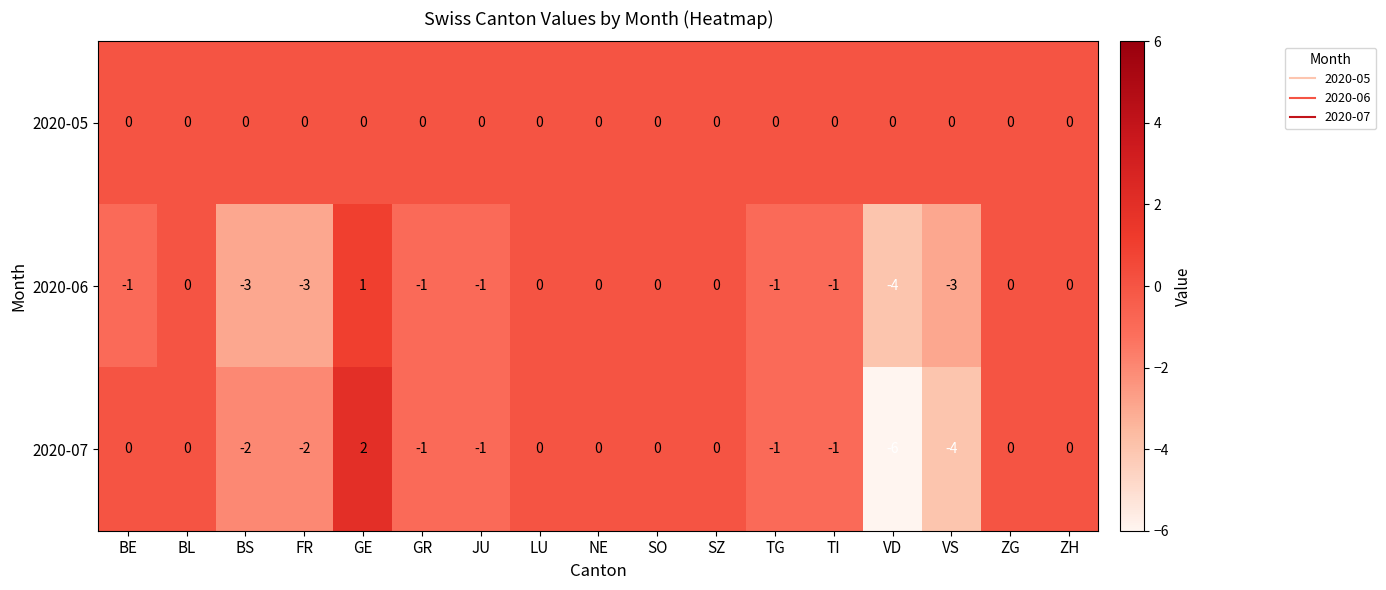

True or false: 2020-07 has a value of -1 at TI.

True